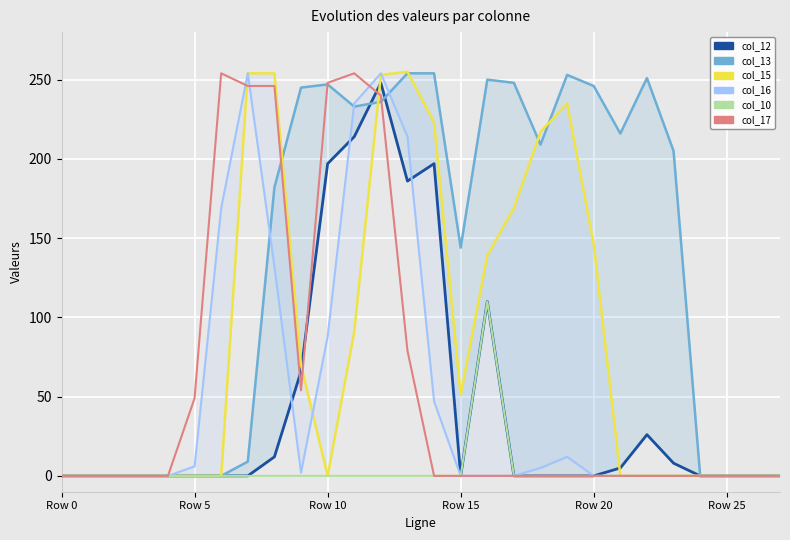

At which category is the sum across all series the highest?

12